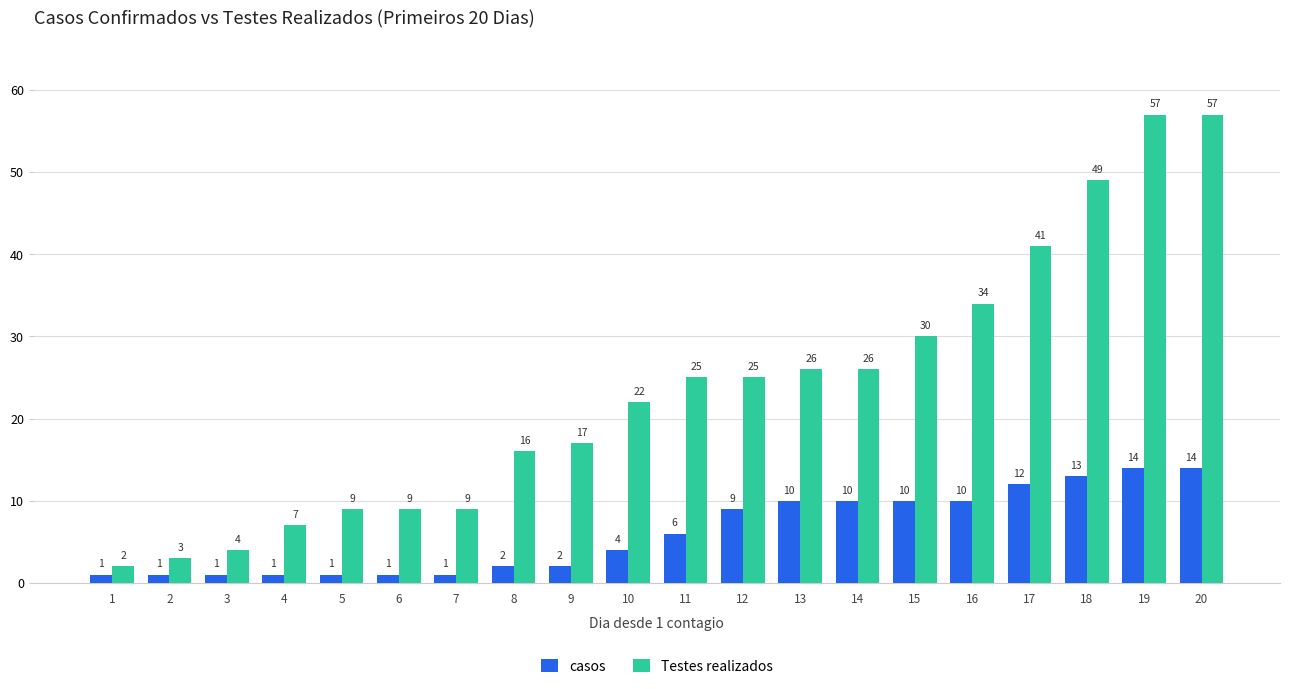

What is the total value across all series at 15?

40